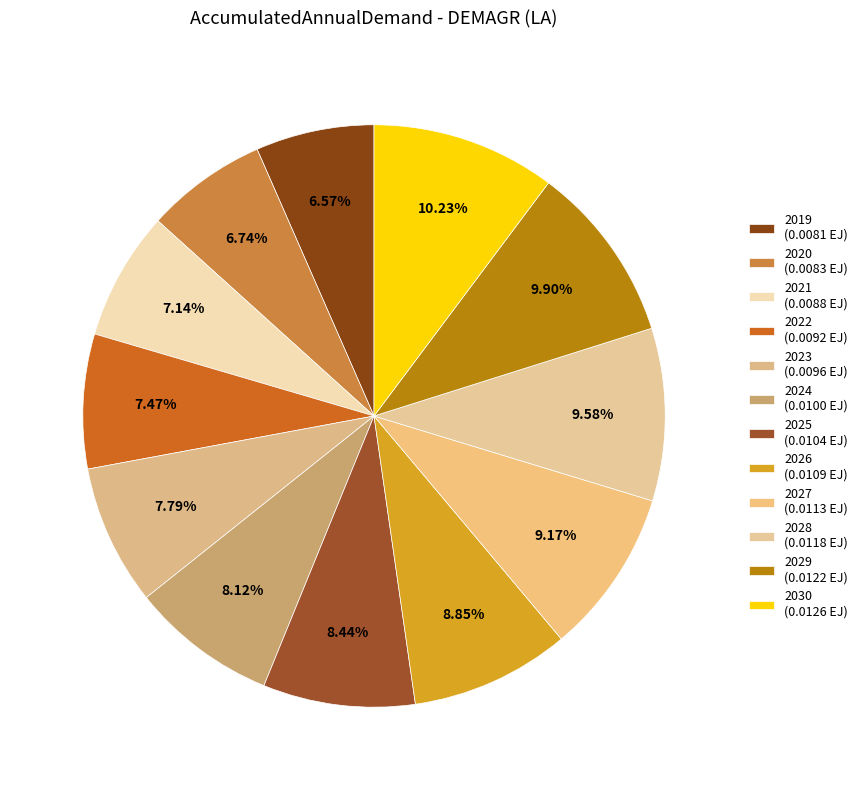

Is 2020 the majority of the pie?

No